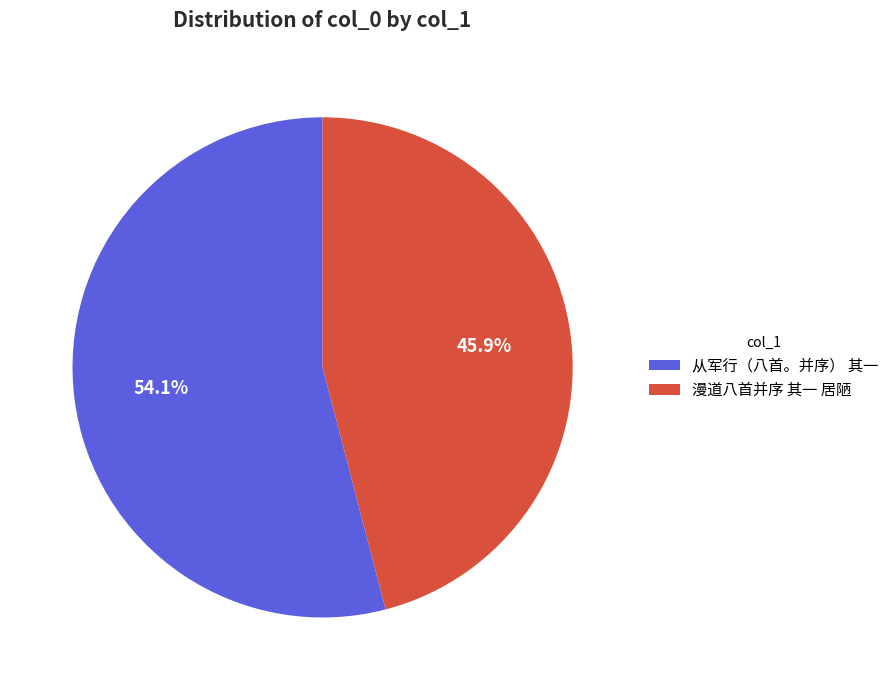

Rank the categories by value from lowest to highest.

漫道八首并序 其一 居陋, 从军行（八首。并序） 其一